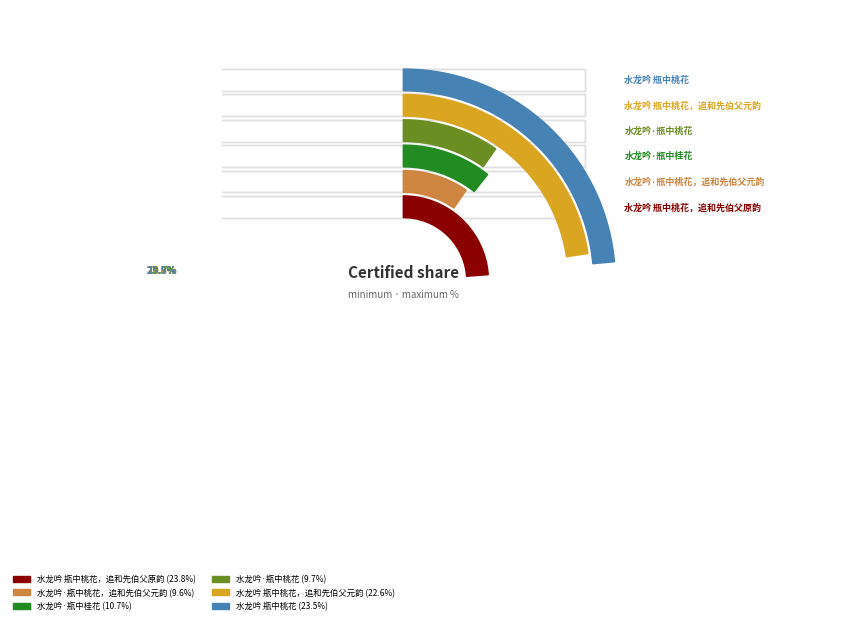

Is there any slice that represents more than half of the pie?

No